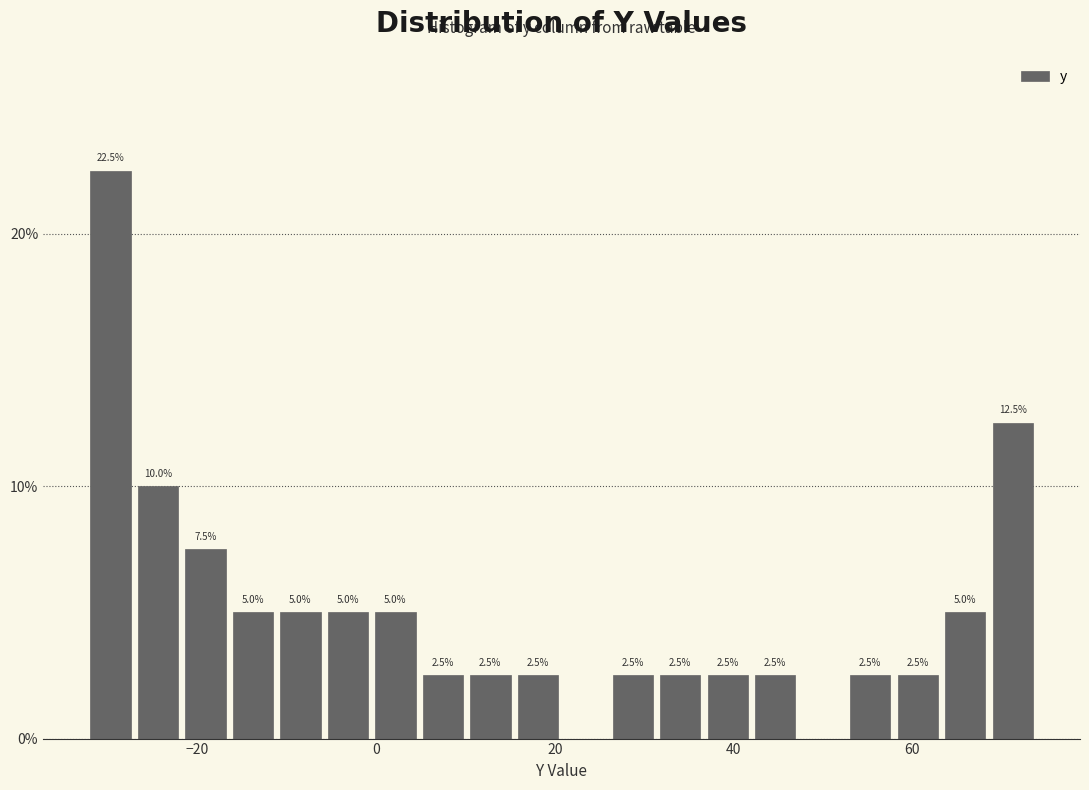

Read against the x-axis, roughly where is the centre of the tallest bar?

-30